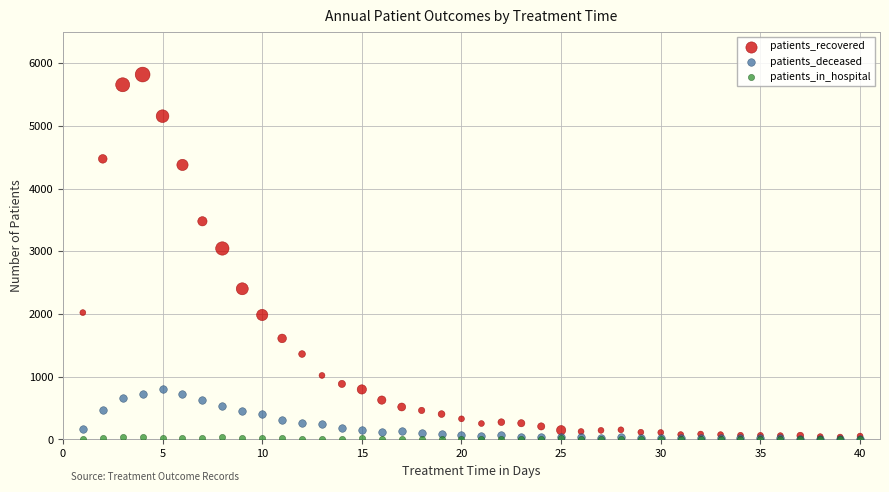

Which series reaches the maximum Y coordinate?

patients_recovered